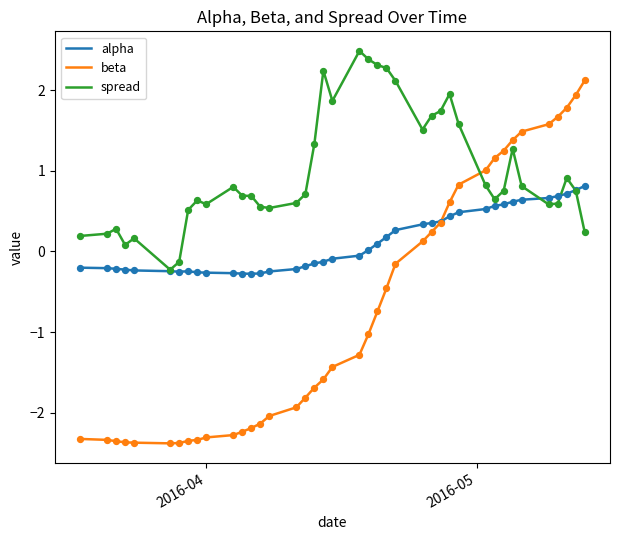

At how many categories does at least one series exceed 0?

38